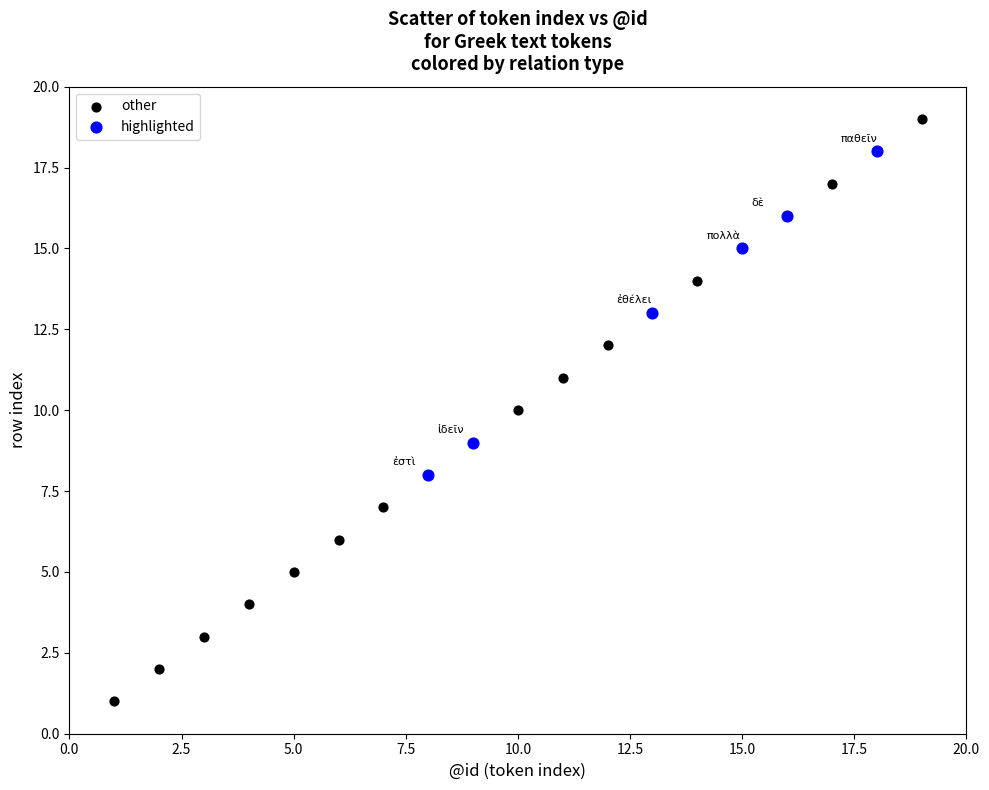

What are all the series names shown in the legend?

other, highlighted